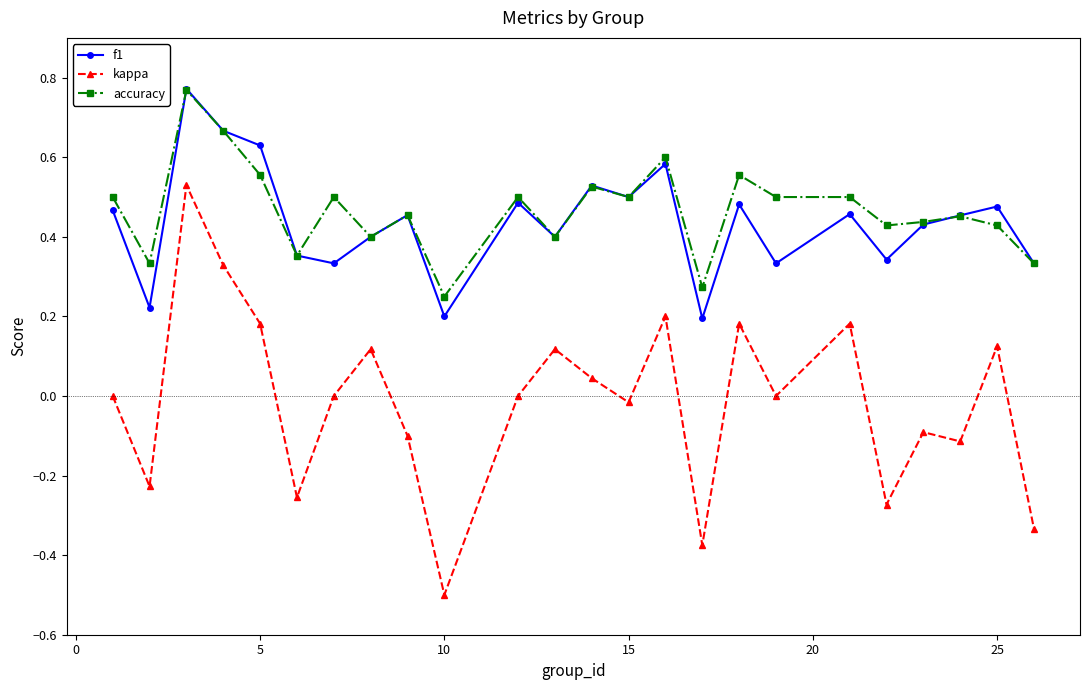

True or false: kappa has more than 1 interior local peaks.

True